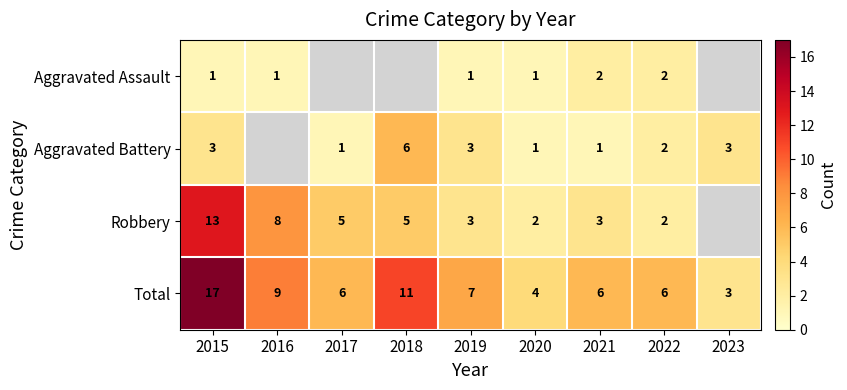

At 2021, list the series in order from smallest to largest.

Aggravated Battery, Aggravated Assault, Robbery, Total